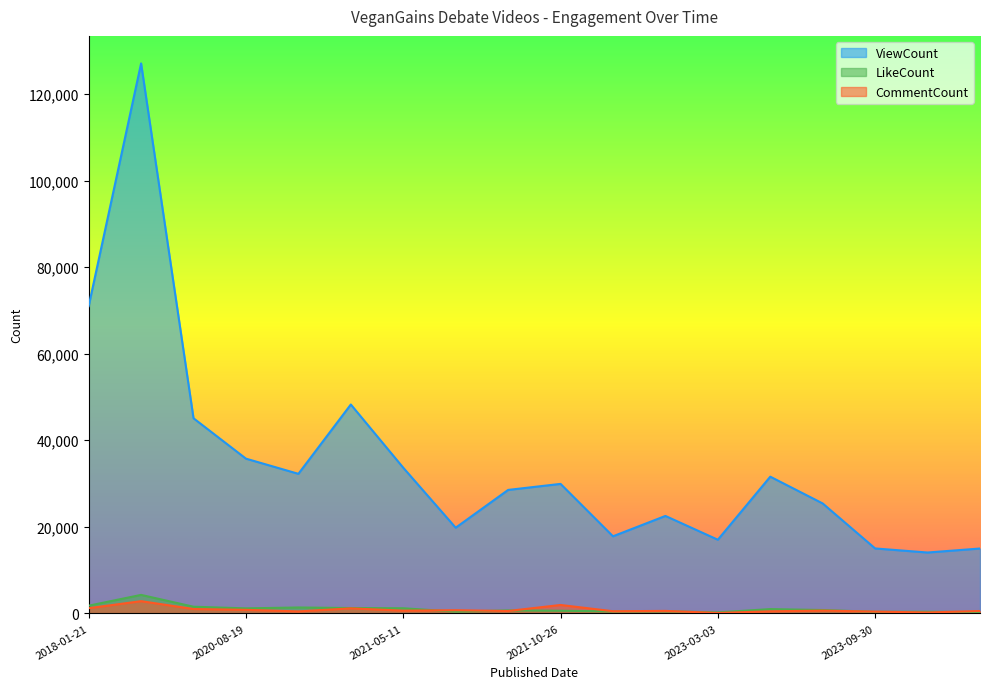

What position from the right is 2018-01-22?

17